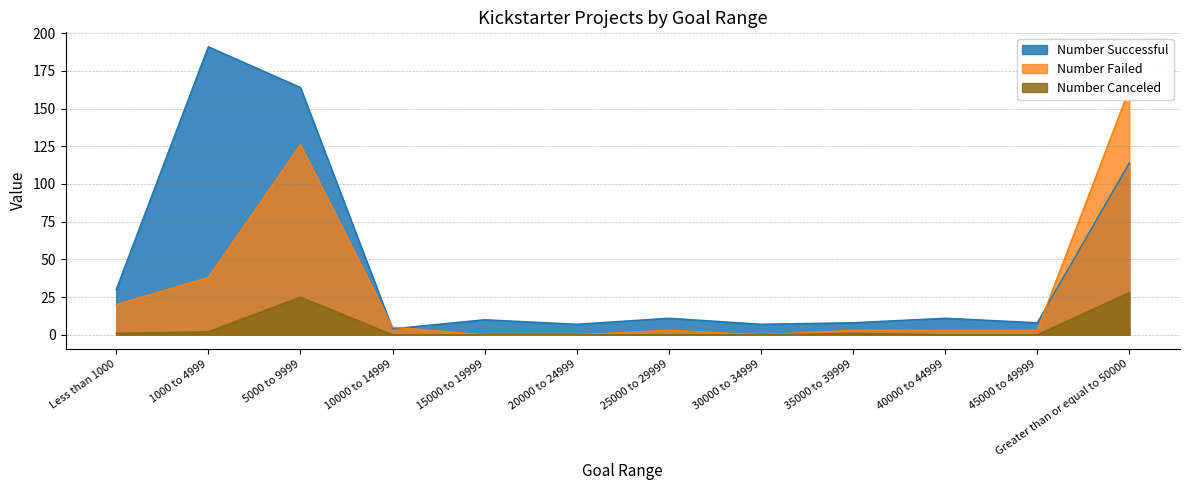

Where is Number Canceled nearest to the value 14?

5000 to 9999